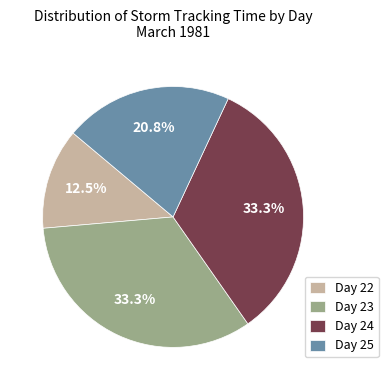

Which slice is the smallest?

Day 22